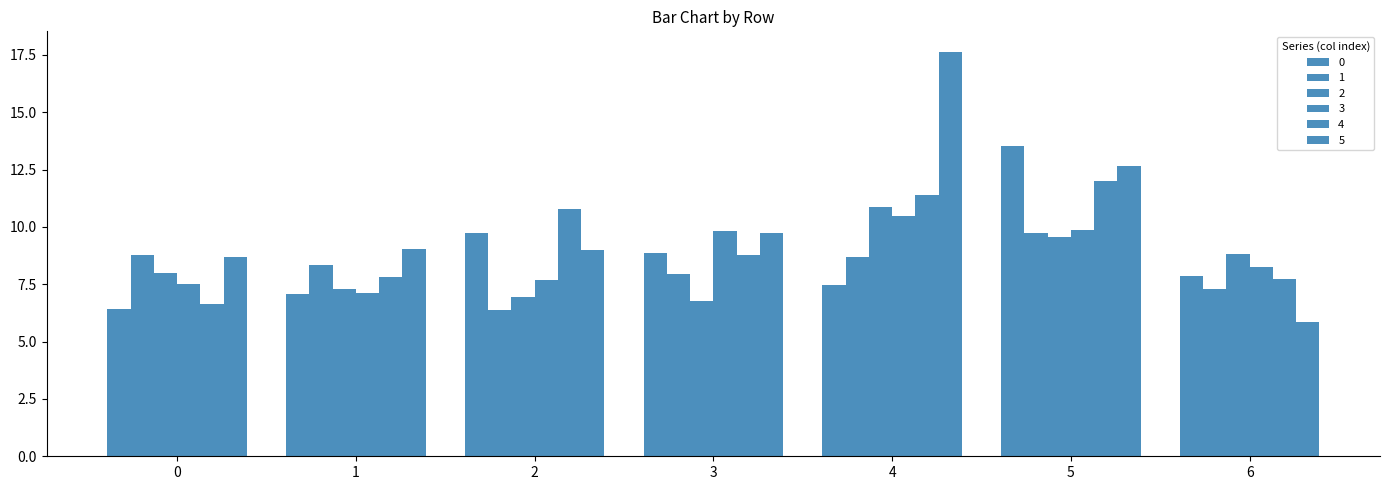

Are the bars grouped side by side (vs. stacked)?

Yes